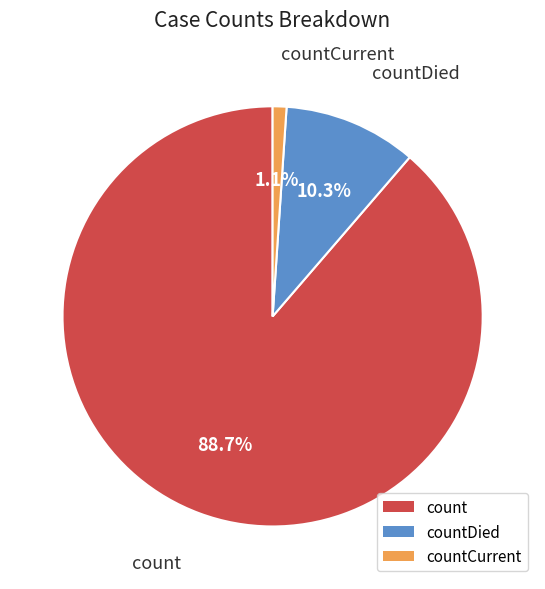

Count the number of slices in the pie.

3